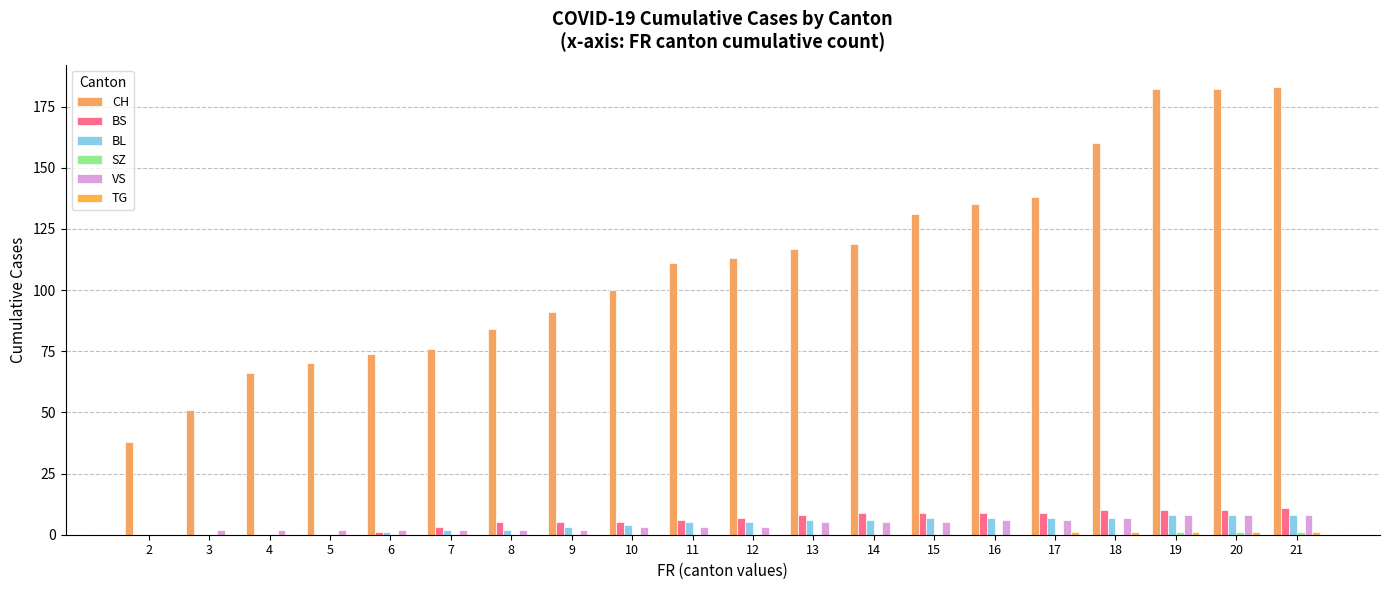

Rank the series by their maximum value, from lowest to highest.

SZ, TG, BL, VS, BS, CH